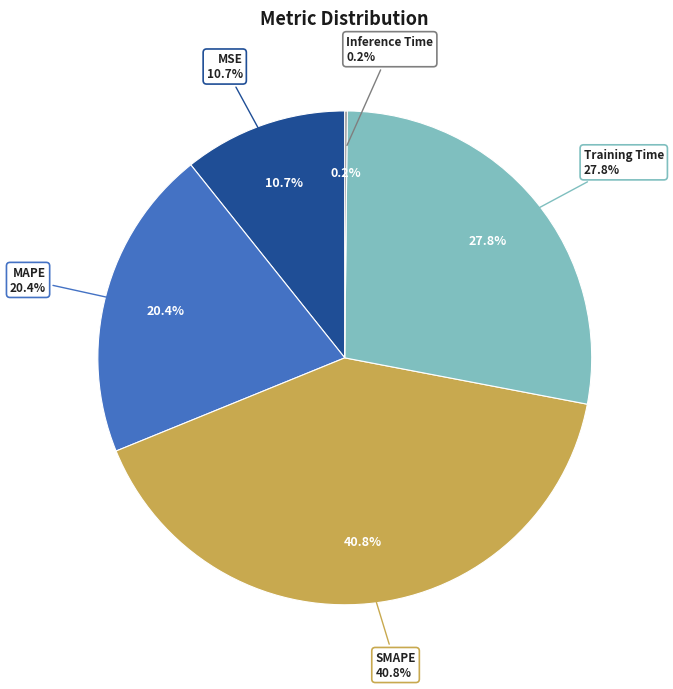

Rank the categories by value from highest to lowest.

SMAPE, Training Time, MAPE, MSE, Inference Time